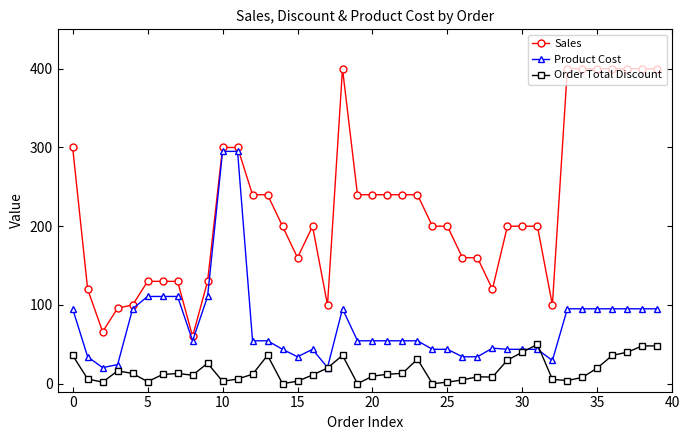

Which series has the widest spread of values?

Sales